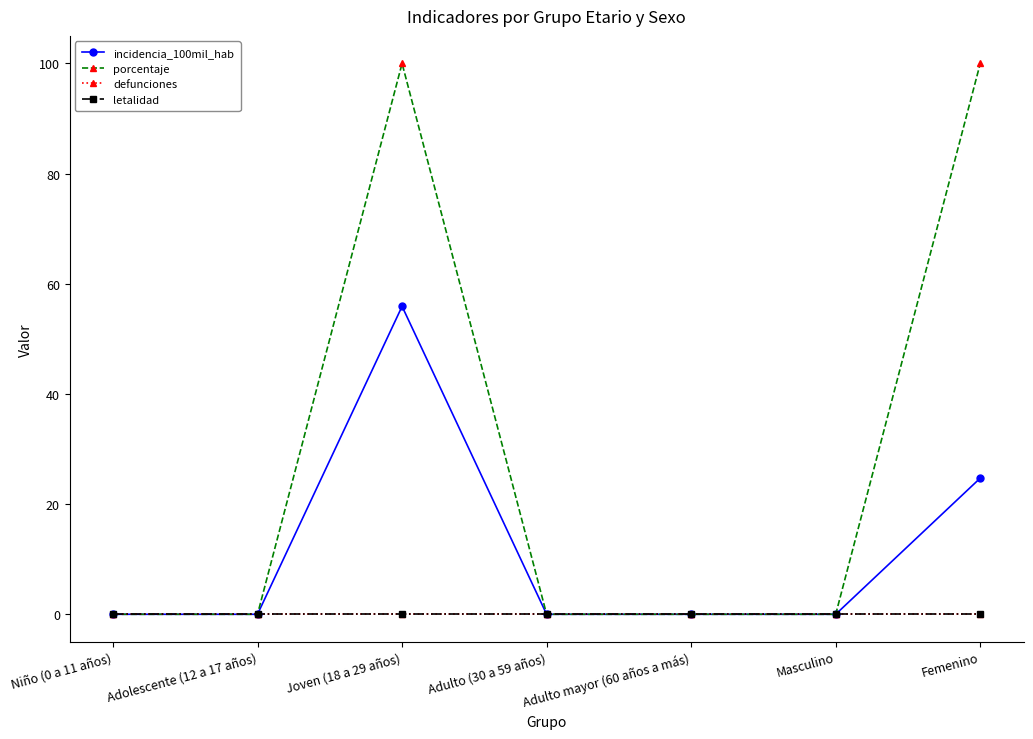

Reading left to right, list all the values displayed in this chart.

incidencia_100mil_hab: 0.0	0.0	55.9	0.0	0.0	0.0	24.7
porcentaje: 0.0	0.0	100.0	0.0	0.0	0.0	100.0
defunciones: 0.0	0.0	0.0	0.0	0.0	0.0	0.0
letalidad: 0.0	0.0	0.0	0.0	0.0	0.0	0.0